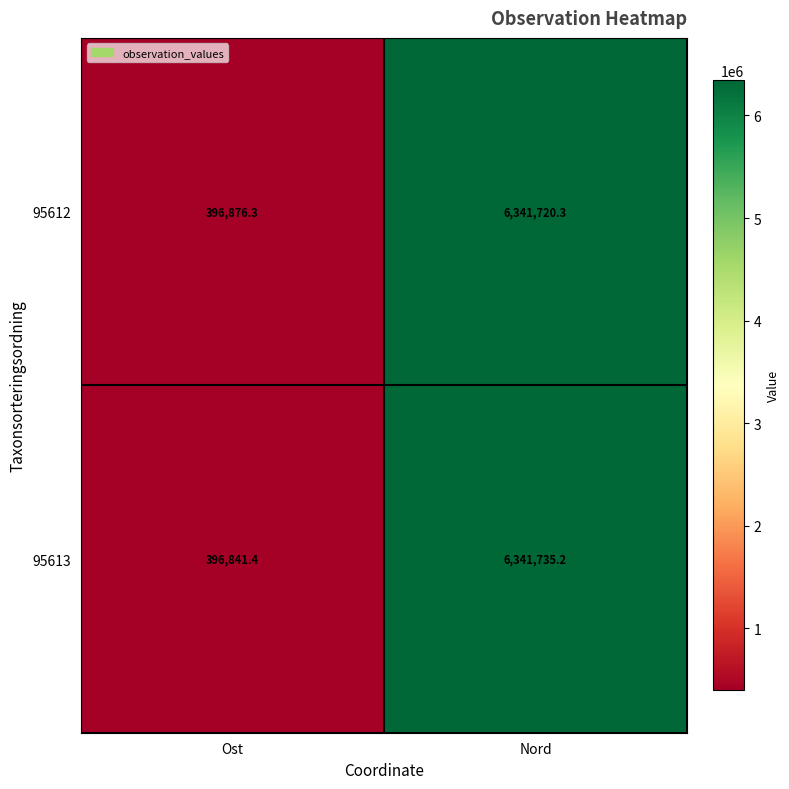

List the series in order of their overall mean, lowest first.

95613, 95612